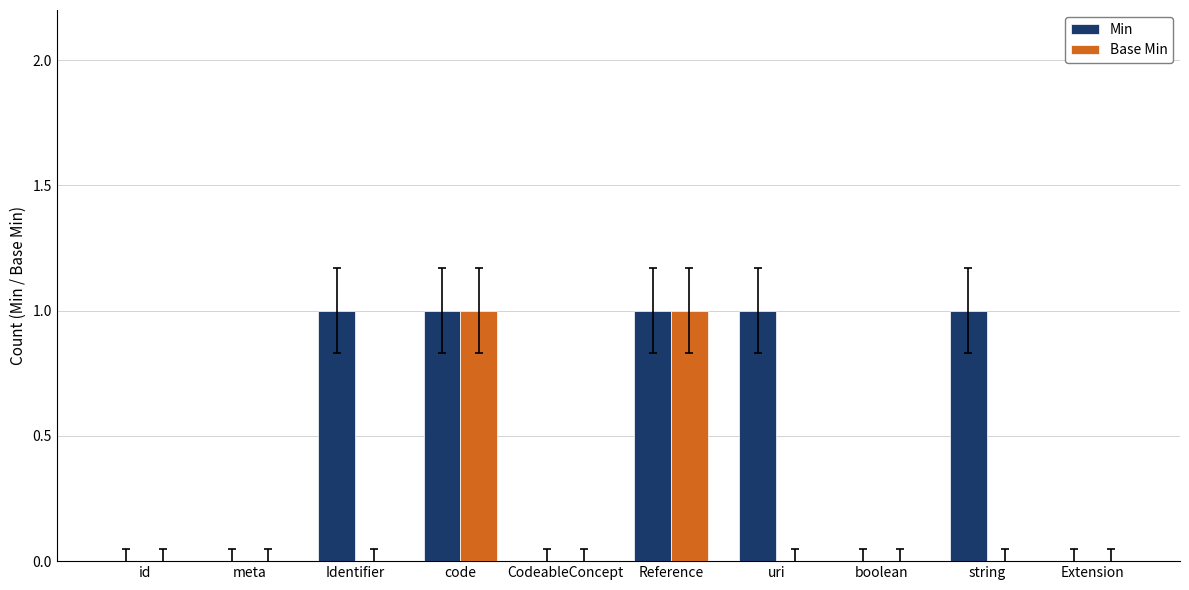

Is it true that Base Min equals 0 at meta?

True